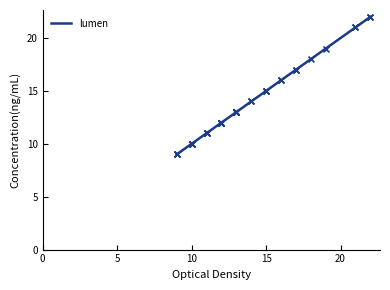

What is the maximum value for lumen?

22.0